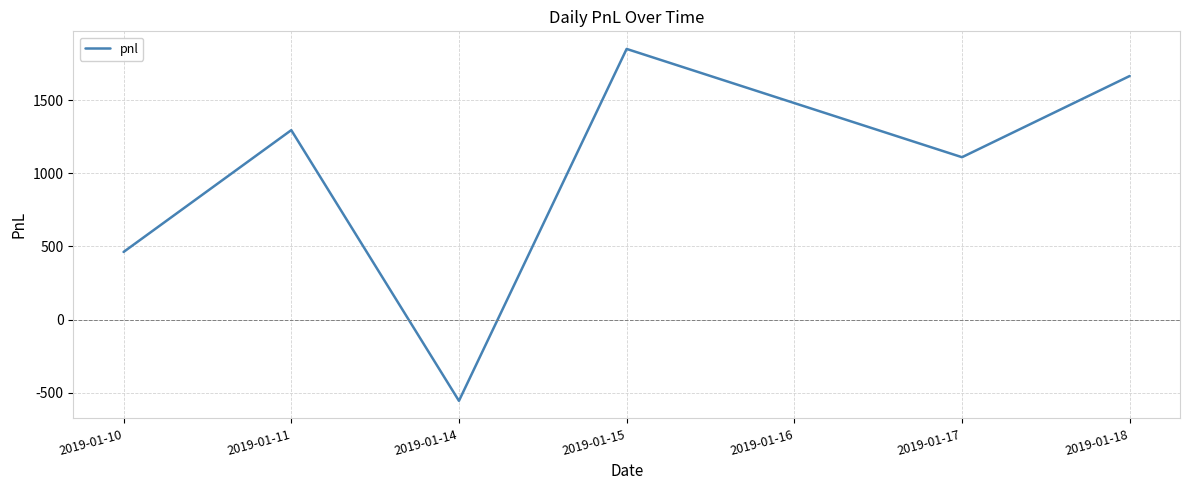

Is it true that the value at 2019-01-14 is -555.0?

True